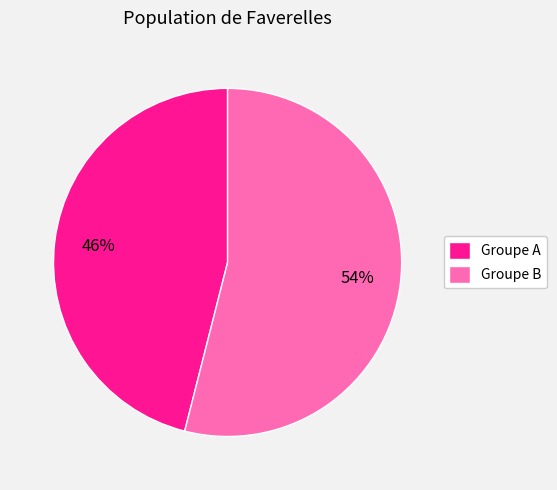

Approximately how many times larger is the value at Groupe B compared to Groupe A?

1.2